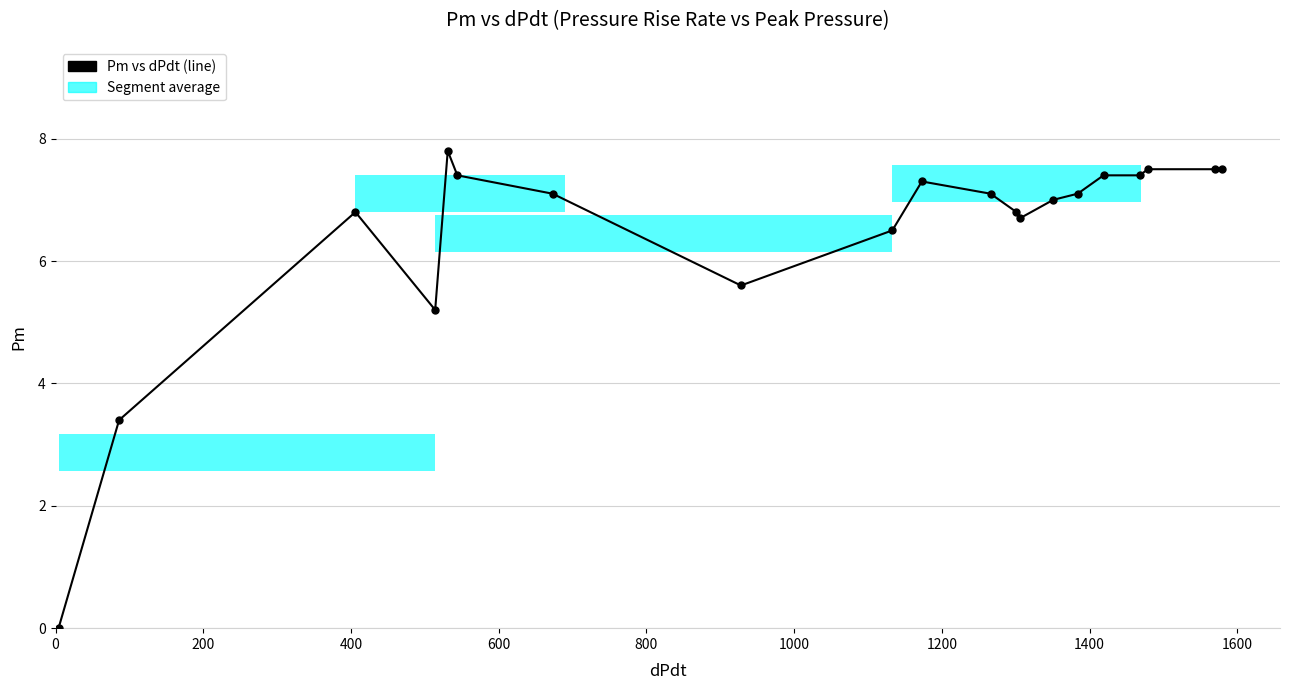

How many categories are shown in the chart?

20